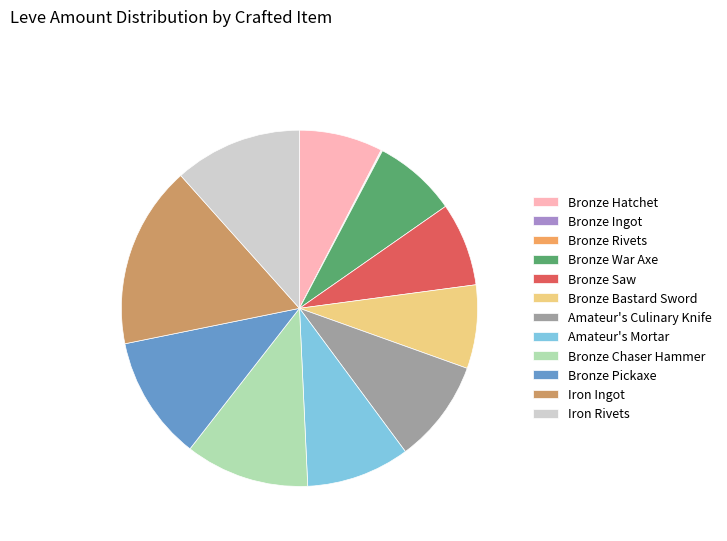

Is it true that Bronze Bastard Sword is 1% of the pie?

False